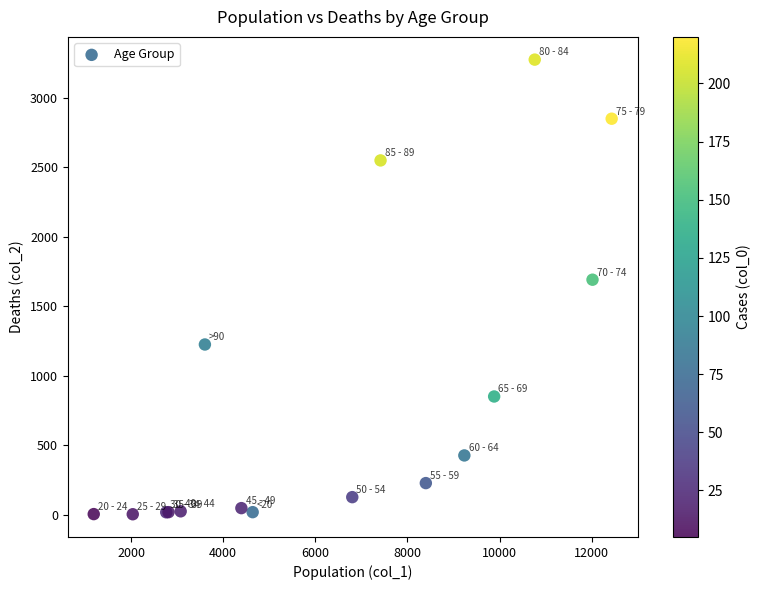

What Y value in the scatter plot is closest to 1638?

1690